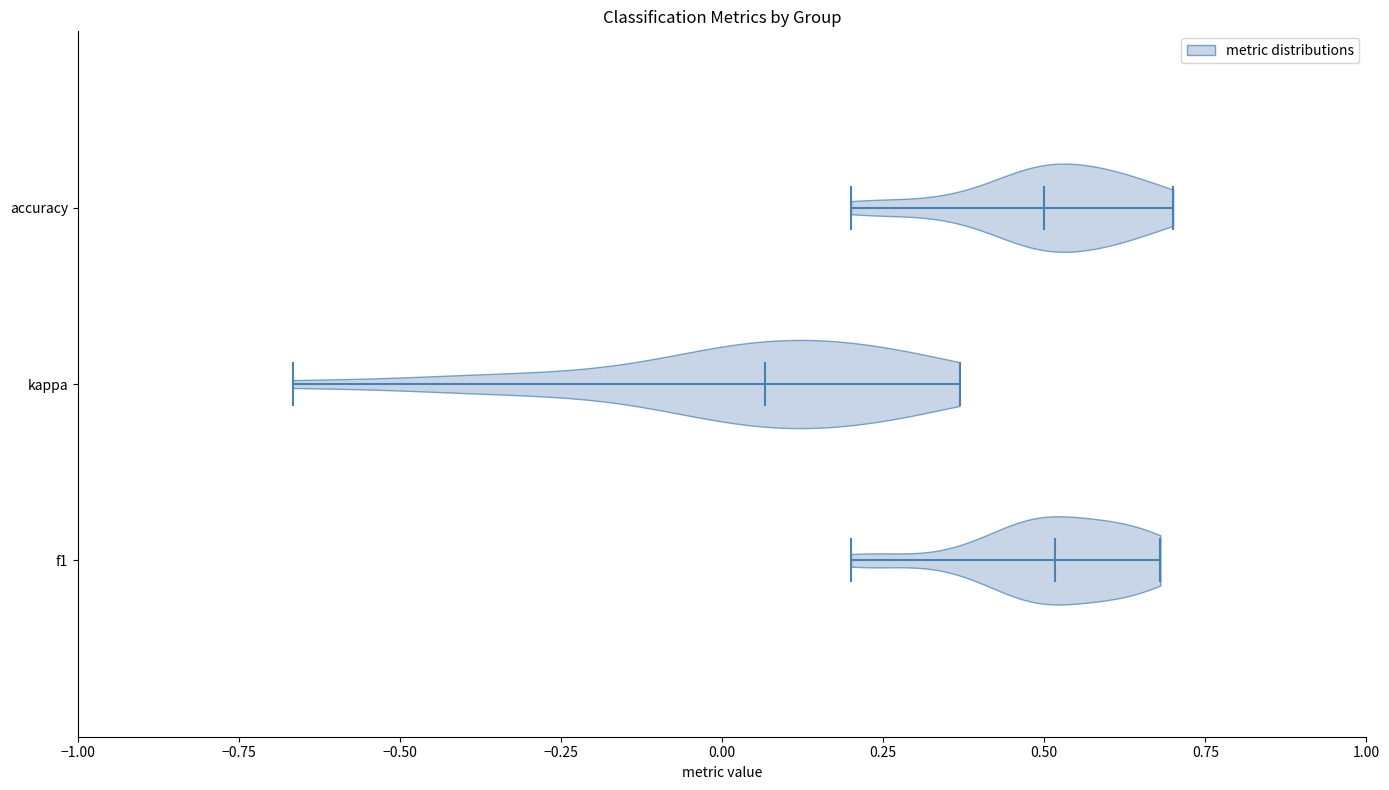

Reading bottom to top, read every violin against the x-axis: where its median line is, and the lowest and highest points it reaches. The values are not printed on the chart, so give them approximately, as read against the axis.

f1: median line 0.50, lowest point 0.20, highest point 0.70
kappa: median line 0.05, lowest point -0.65, highest point 0.35
accuracy: median line 0.50, lowest point 0.20, highest point 0.70